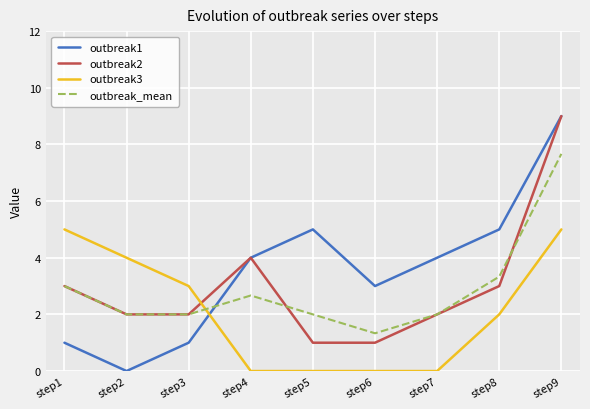

Which category has the lowest value in the outbreak_mean series?

step6